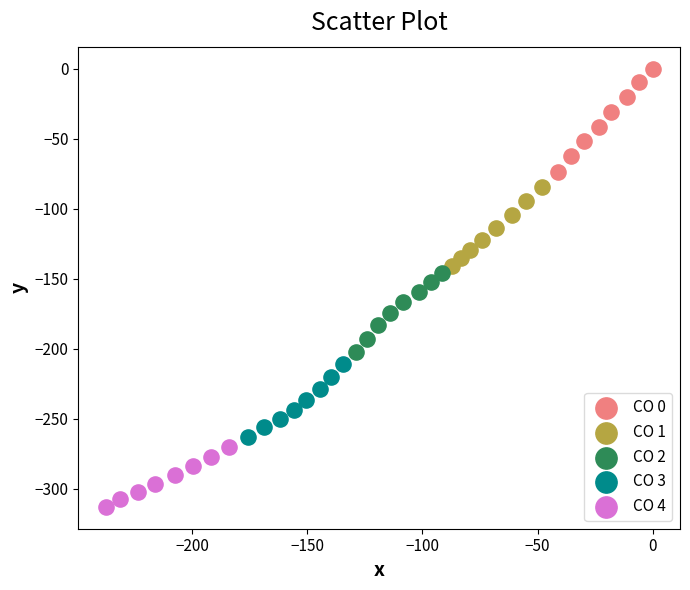

Which series reaches the minimum Y coordinate?

CO 4